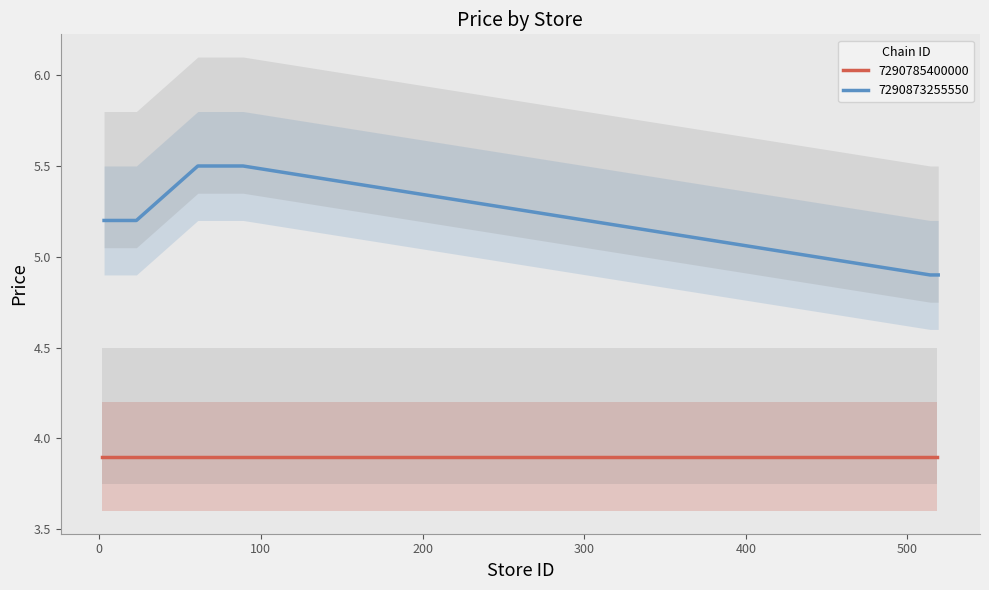

What is the maximum value for 7290873255550?

5.5